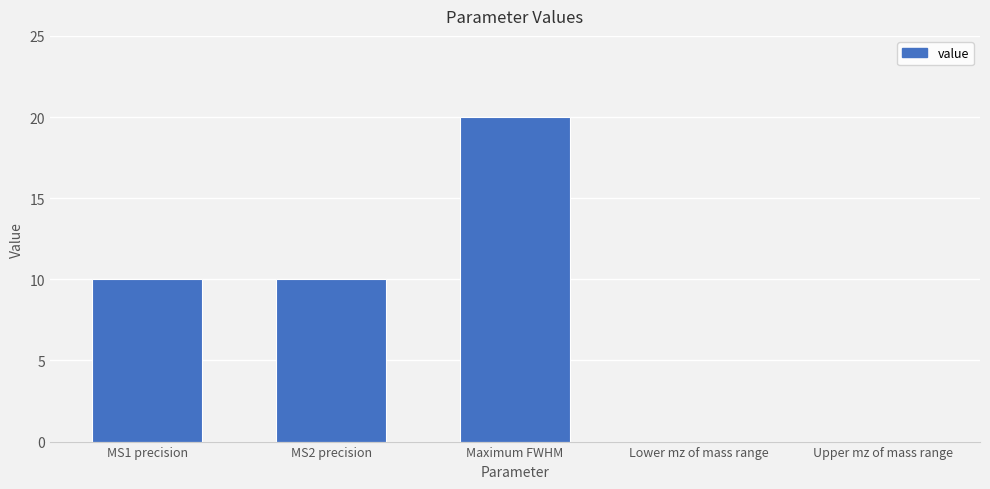

The value at MS2 precision is 4. True or false?

False